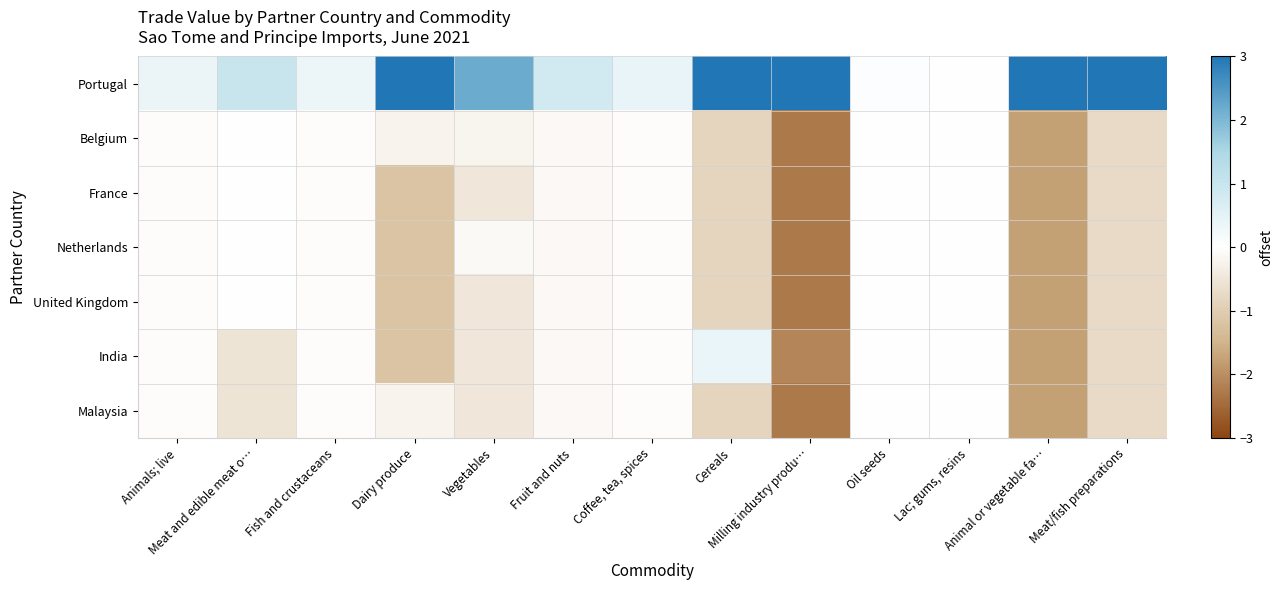

How many data points does each series have?

13